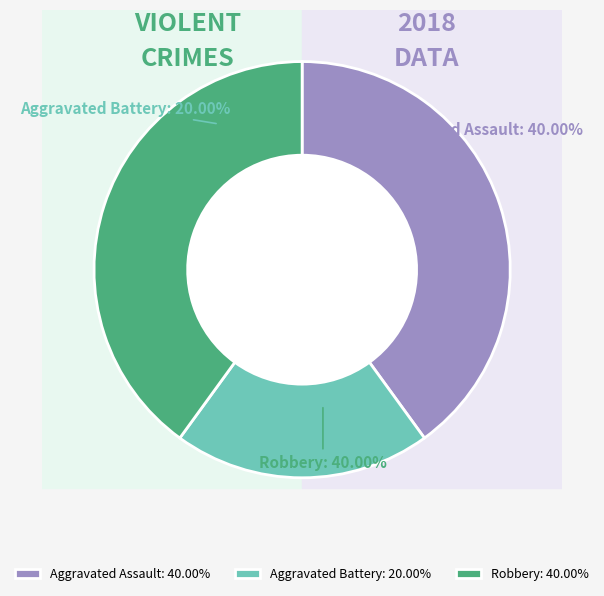

What is the largest slice in the pie chart?

Aggravated Assault